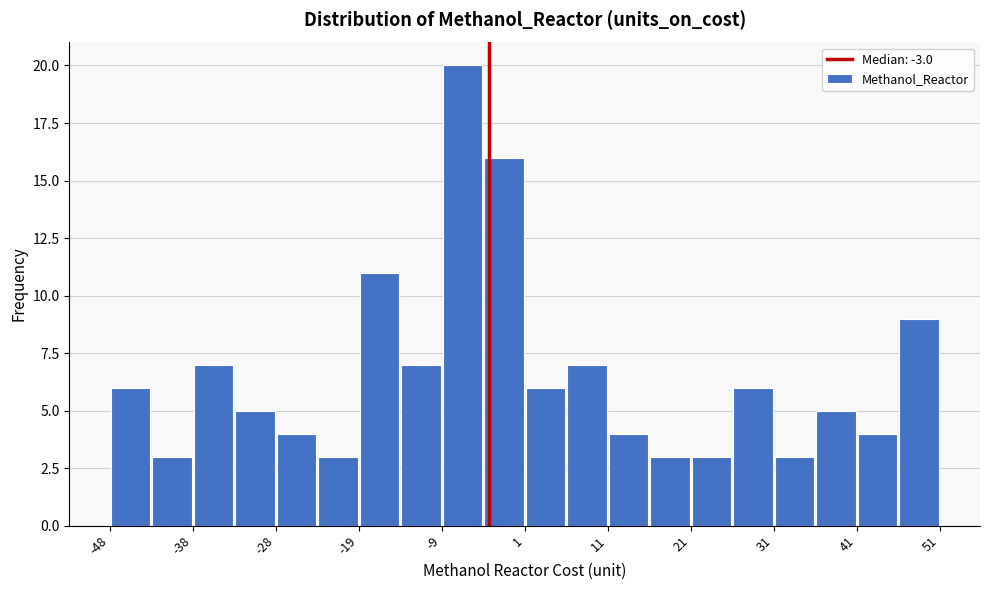

Reading left to right, list every bar in this chart as the range it spans on the x-axis followed by its height. Neither the bar edges nor the heights are printed on the chart, so give them approximately, as read against the axes.

-48 to -43: 6
-43 to -38: 3
-38 to -33: 7
-33 to -28: 5
-28 to -24: 4
-24 to -19: 3
-19 to -14: 11
-14 to -9: 7
-9 to -4: 20
-4 to 1: 16
1 to 6: 6
6 to 11: 7
11 to 16: 4
16 to 21: 3
21 to 26: 3
26 to 31: 6
31 to 36: 3
36 to 41: 5
41 to 46: 4
46 to 51: 9